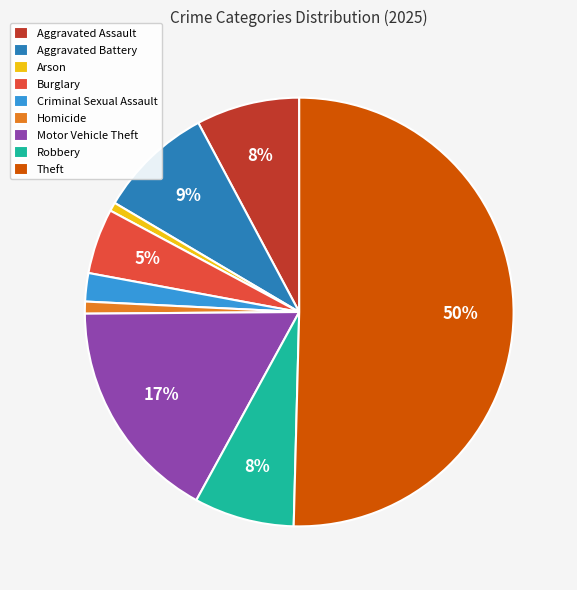

To the nearest percent, what is the combined percentage of Burglary and Aggravated Battery?

14%